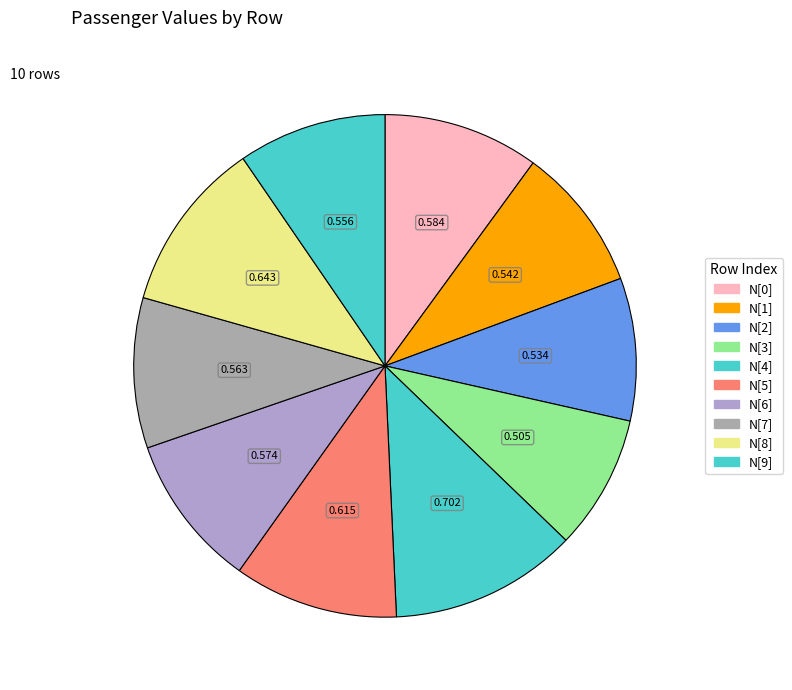

Does N[5] account for over 50% of the chart?

No